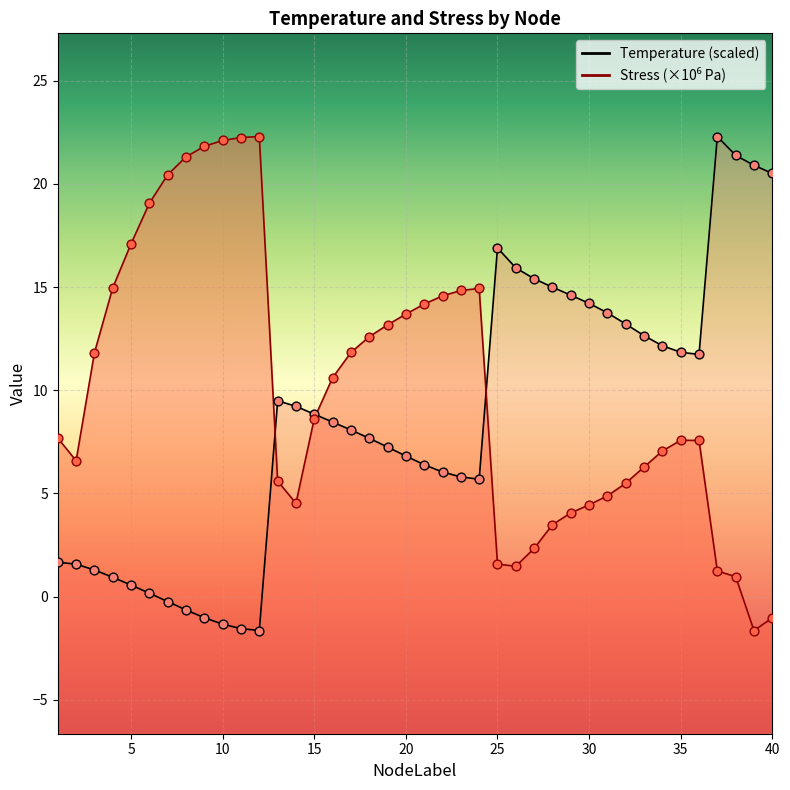

Which series has the largest Y range (max minus min)?

Temperature